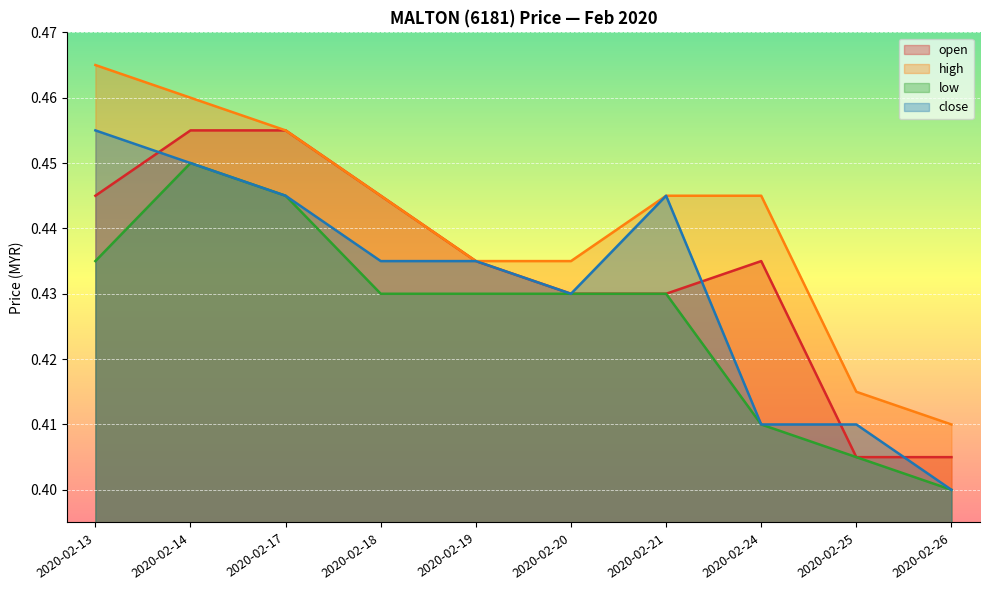

True or false: high and close intersect in this chart.

False